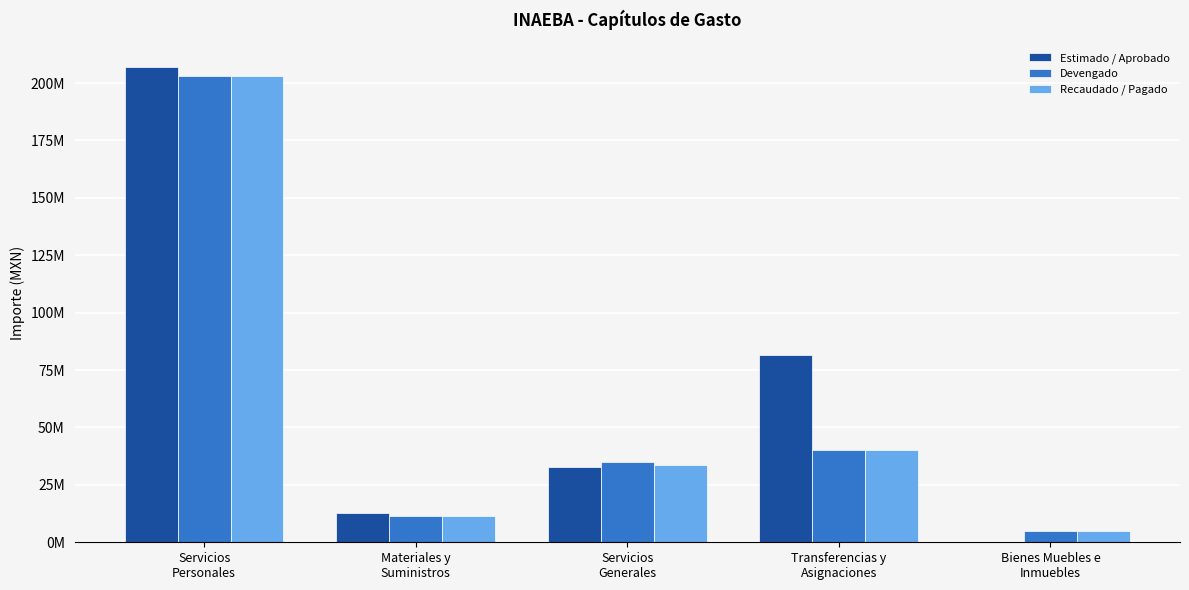

Which series has the largest total across all categories?

Estimado / Aprobado